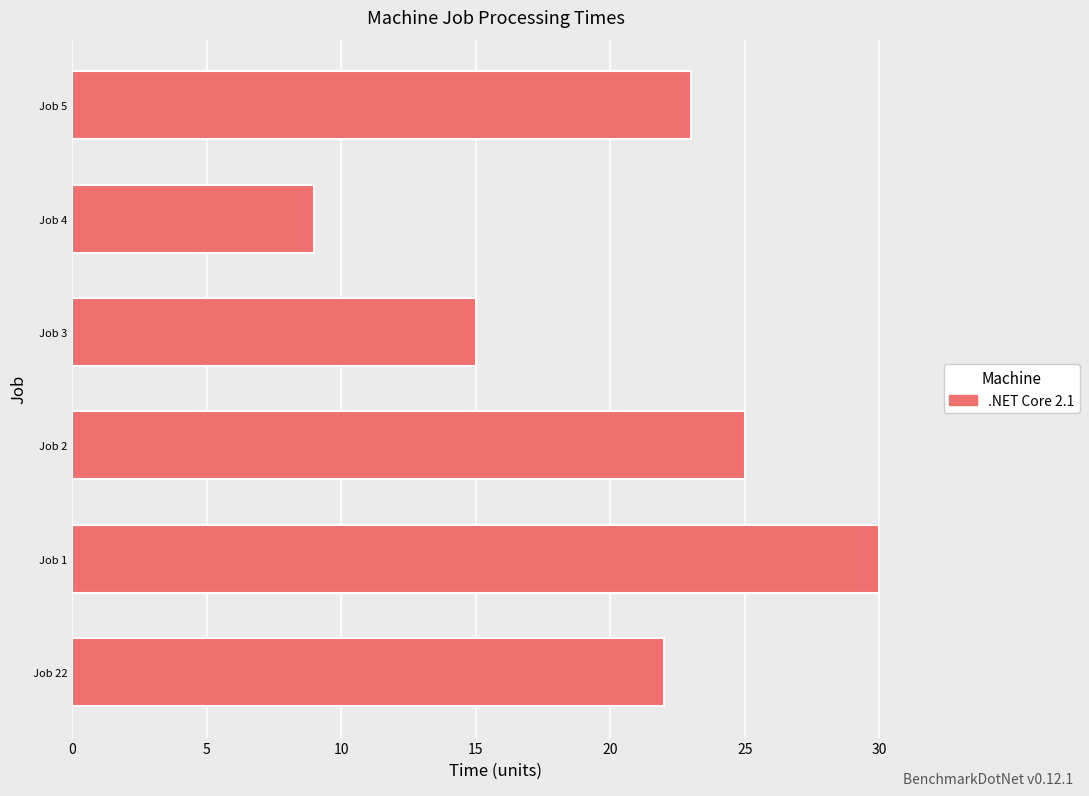

What is the smallest value displayed?

9